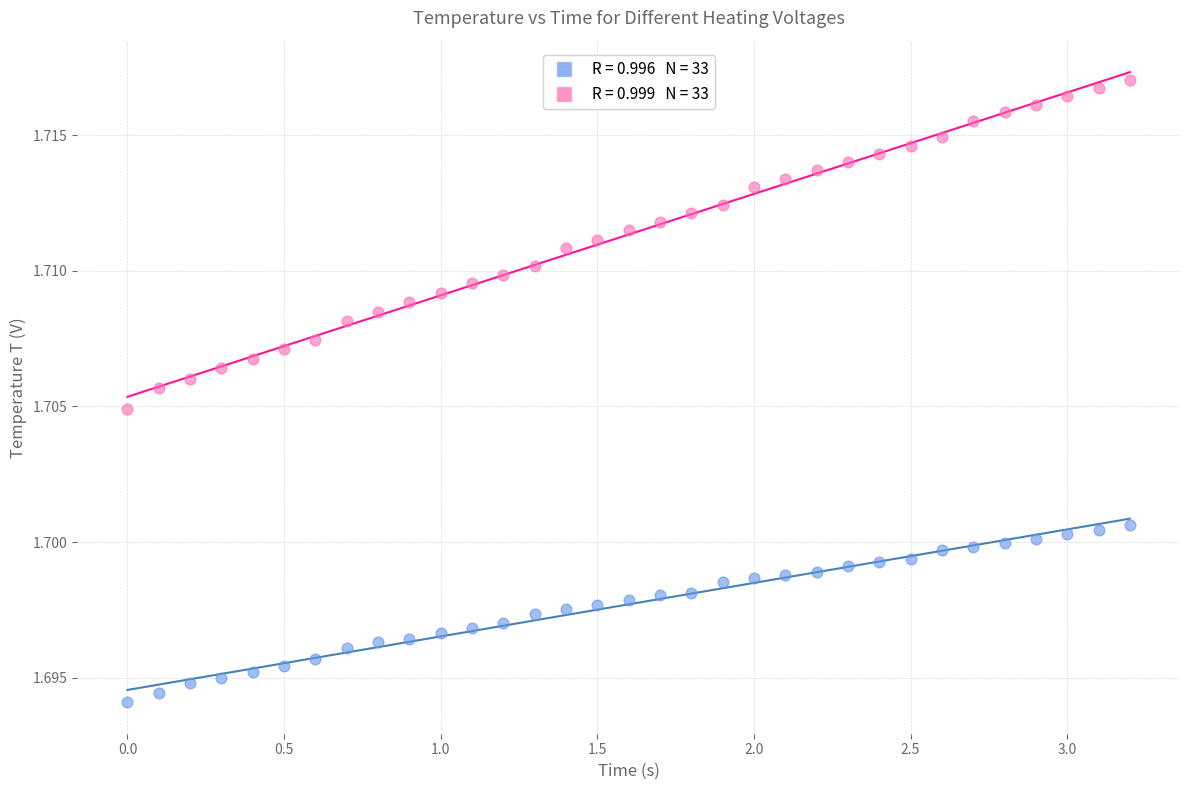

Across all data points, what is the range of X values (max minus min)?

3.2